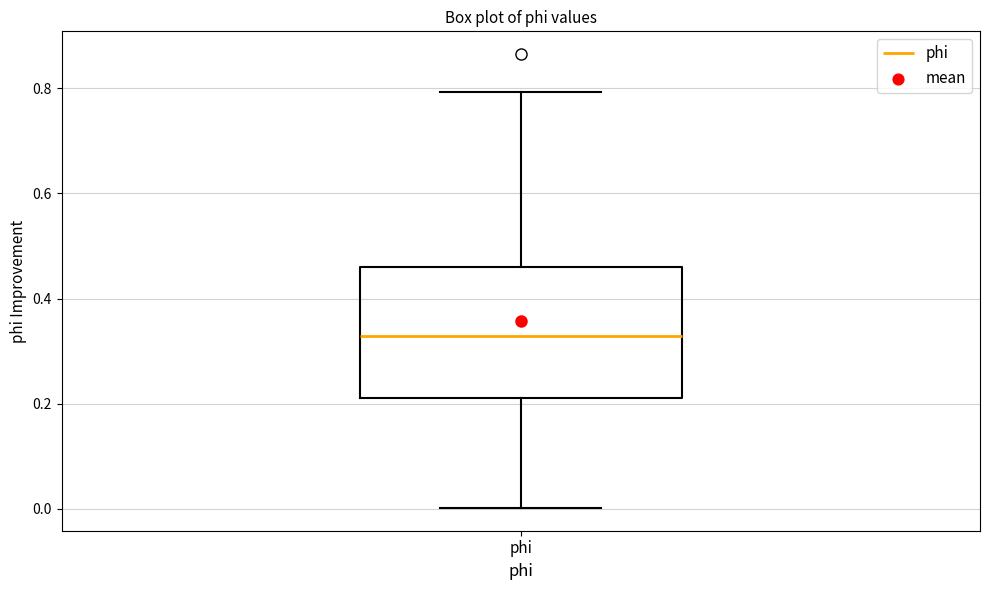

Where does the median line of the box for phi sit on the y-axis? The values are not printed on the chart, so give them approximately, as read against the axis.

0.32